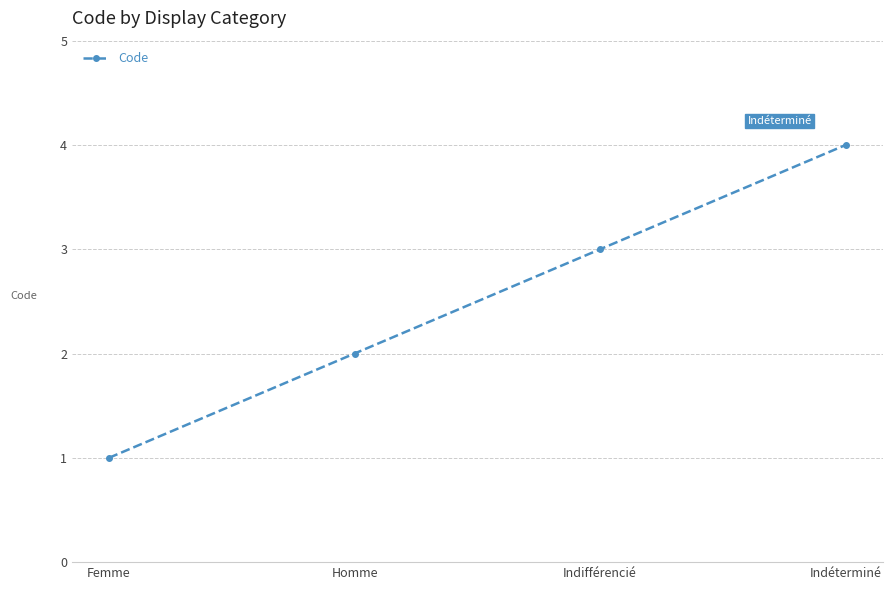

True or false: there are more than 2 points higher than both neighbors.

False